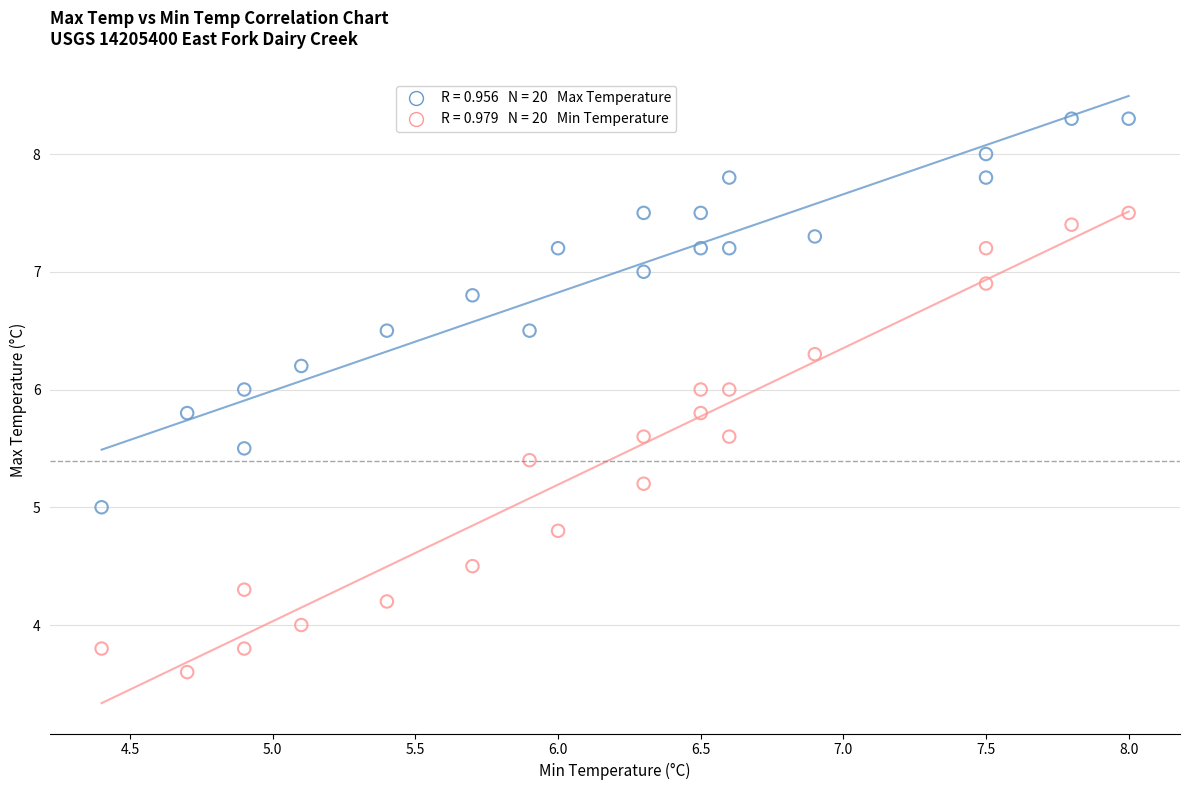

Across all data points, what is the range of Y values (max minus min)?

4.7